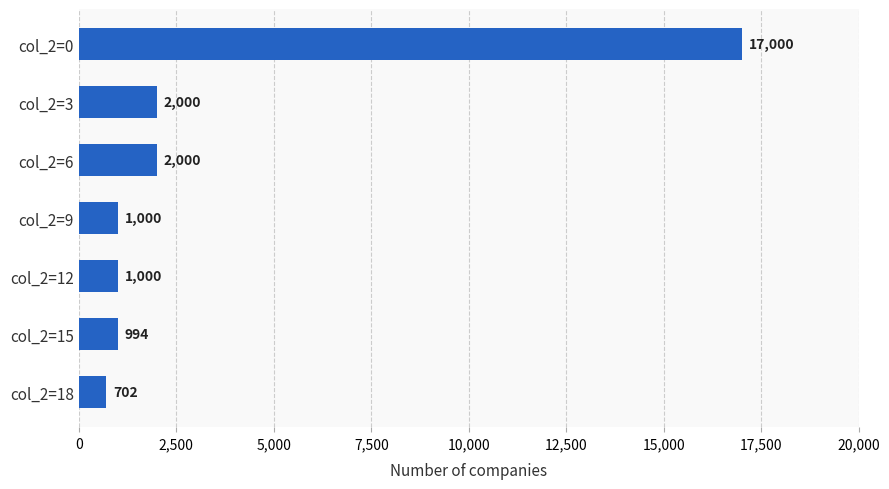

What is the value of the 2nd bar from the top?

2000